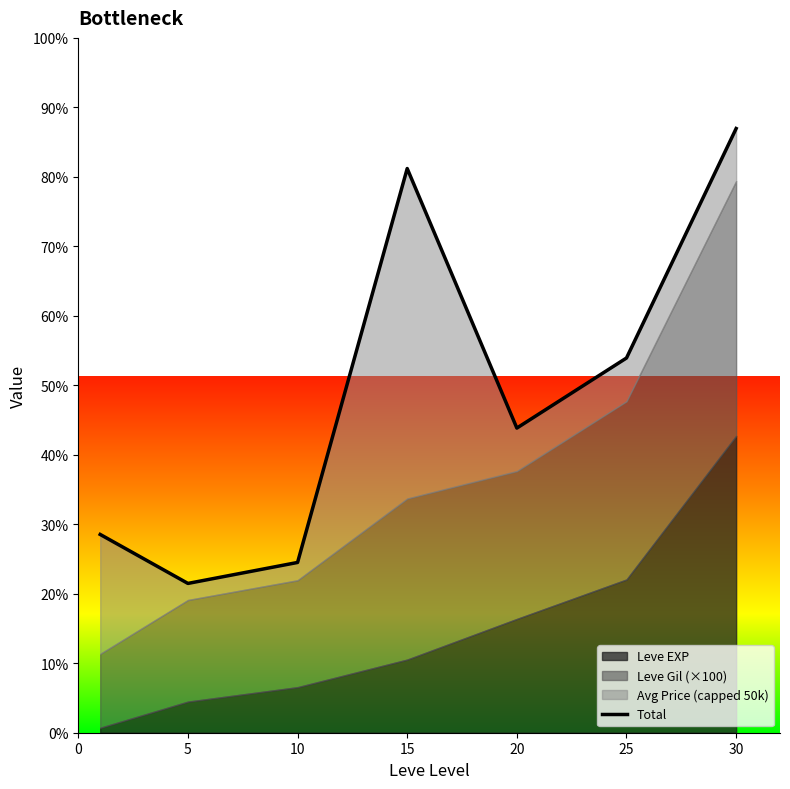

What is the ratio of the value at 25 to the value at 30?

0.6